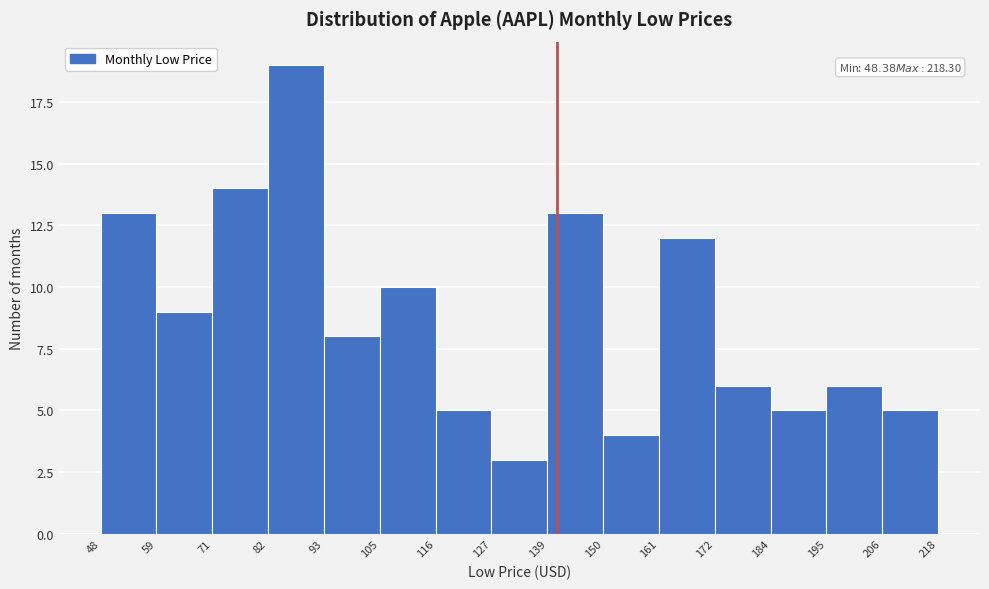

Which range on the x-axis has the tallest bar?

82 to 93